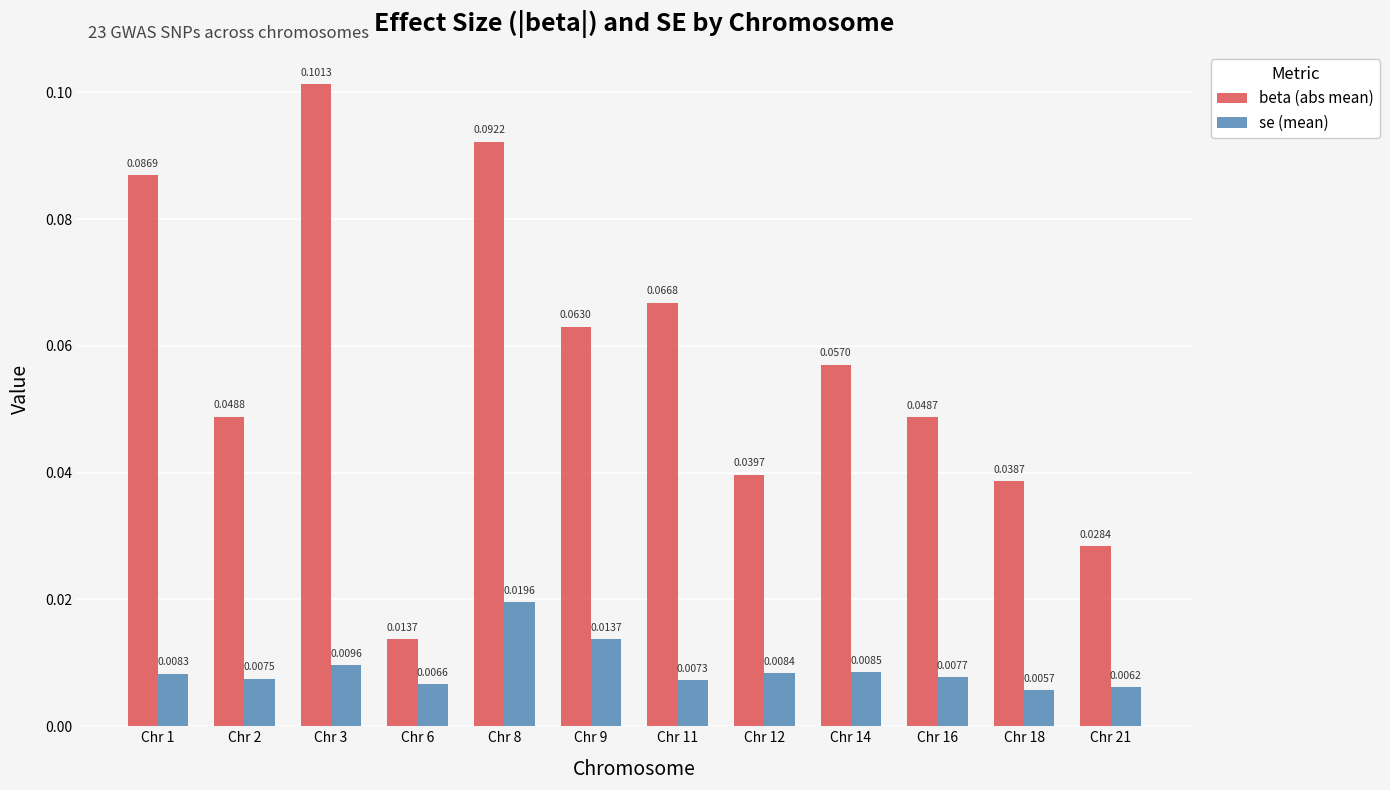

Which series has the widest spread of values?

beta (abs mean)